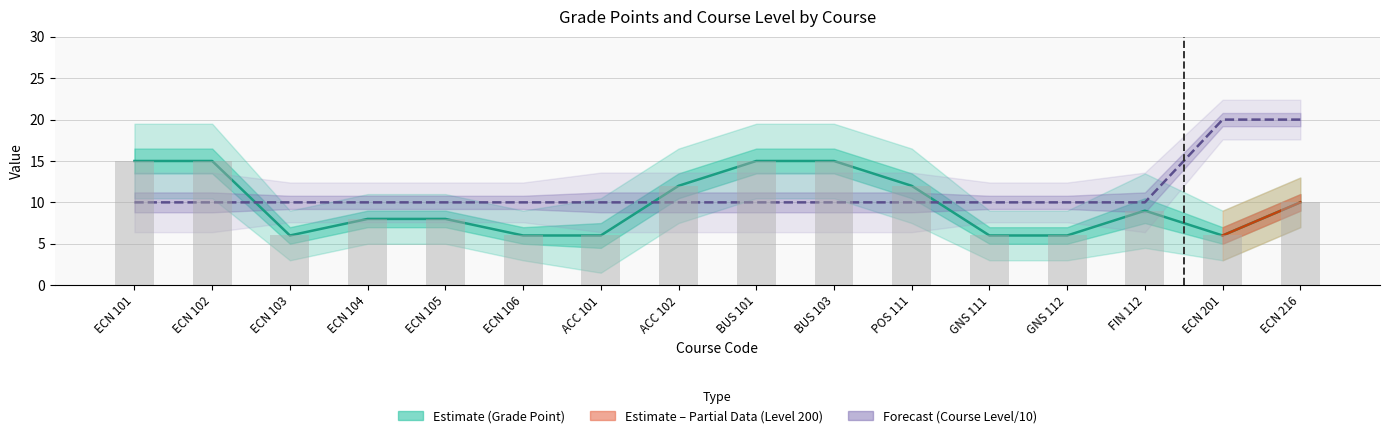

Which category has the lowest value in the COURSE LEVEL series?

ECN 101